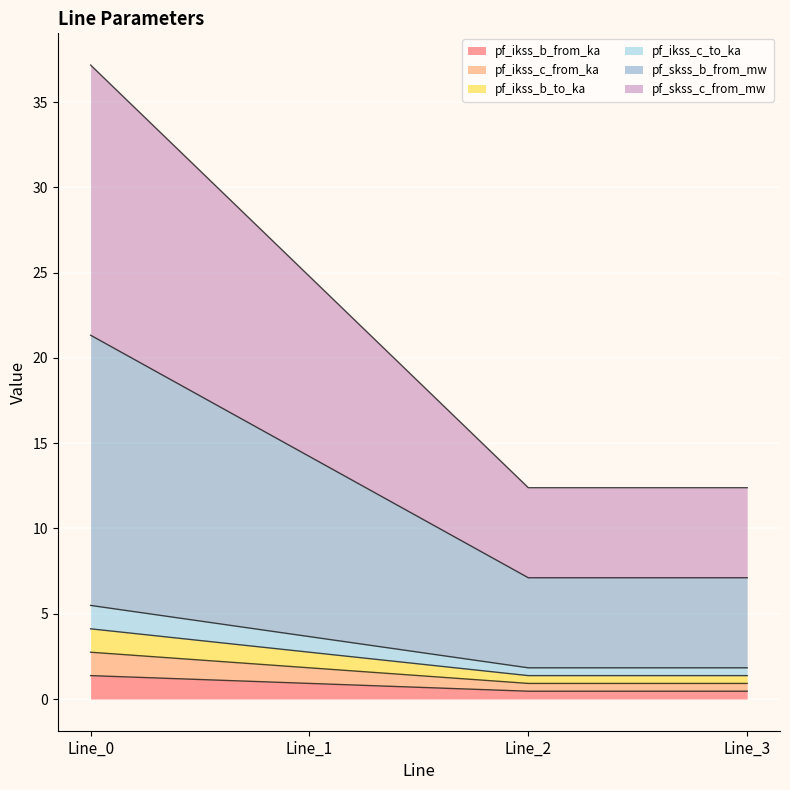

Is the value of pf_skss_c_from_mw at Line_0 greater than the value of pf_ikss_c_from_ka at Line_3?

Yes